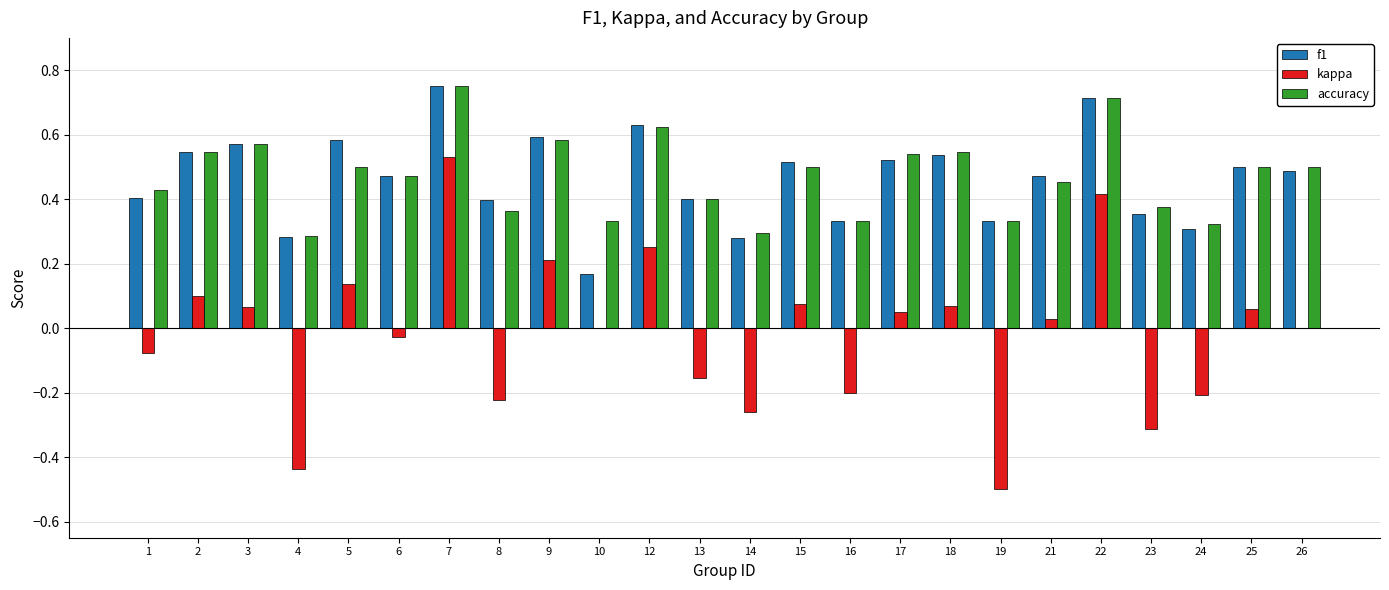

The accuracy series shows 0.3 at 4. True or false?

True